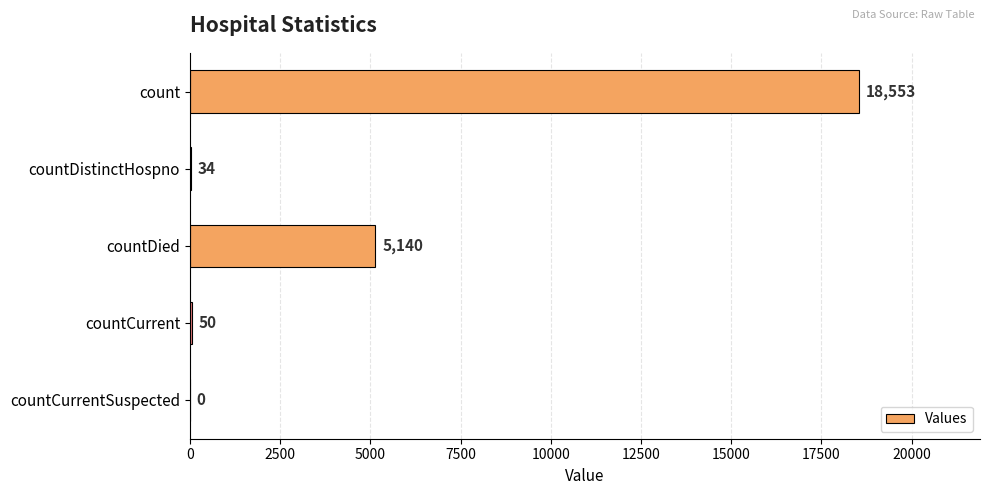

What is the sum of the values at countCurrentSuspected and countDied?

5140